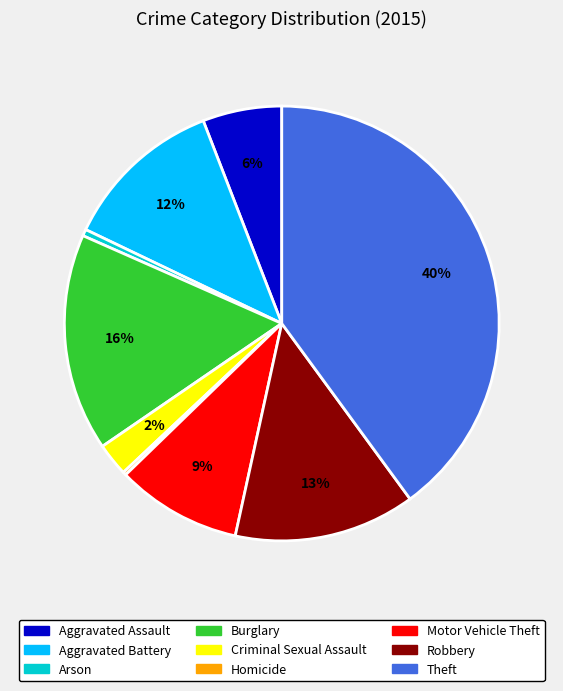

To the nearest percent, what is the average slice percentage?

11%